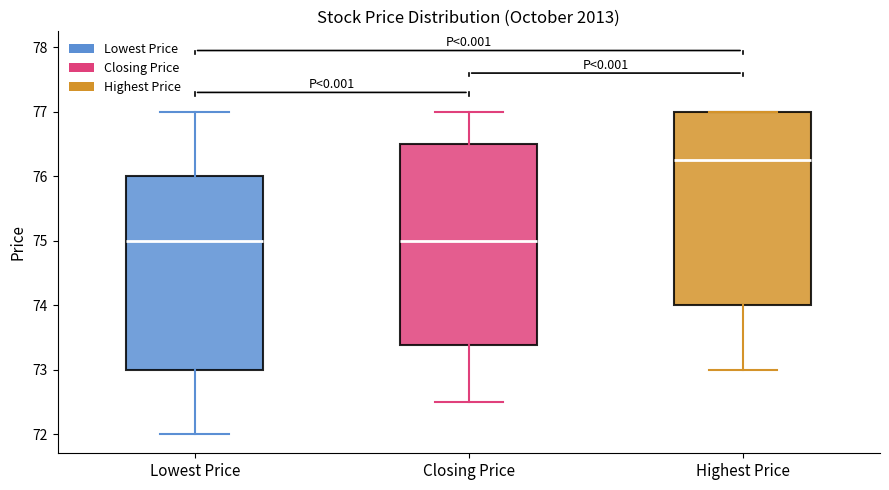

Reading left to right, transcribe this box plot: for each box, give where its median line is, the range the box spans, and where its two whiskers end, as read against the y-axis. The values are not printed on the chart, so give them approximately, as read against the axis.

Lowest Price: median 75.0, box 73.0 to 76.0, whiskers 72.0 to 77.0
Closing Price: median 75.0, box 73.4 to 76.5, whiskers 72.5 to 77.0
Highest Price: median 76.3, box 74.0 to 77.0, whiskers 73.0 to 77.0